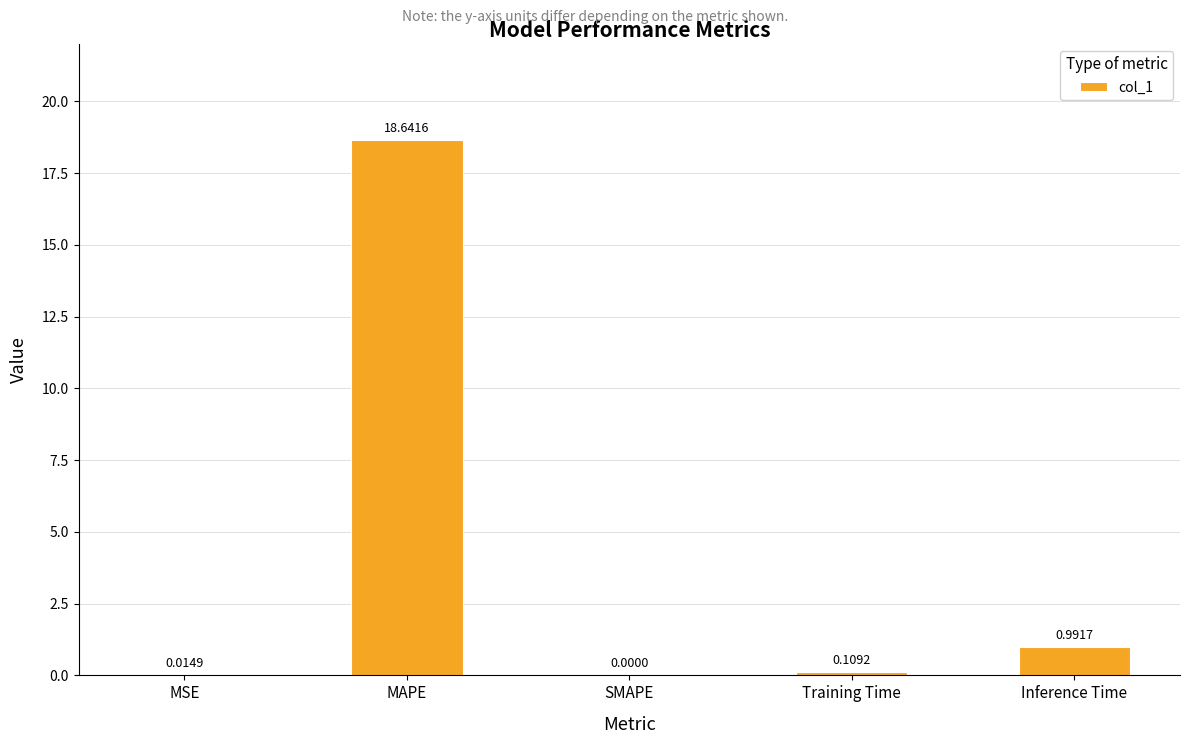

What is the sum of all values?

19.8